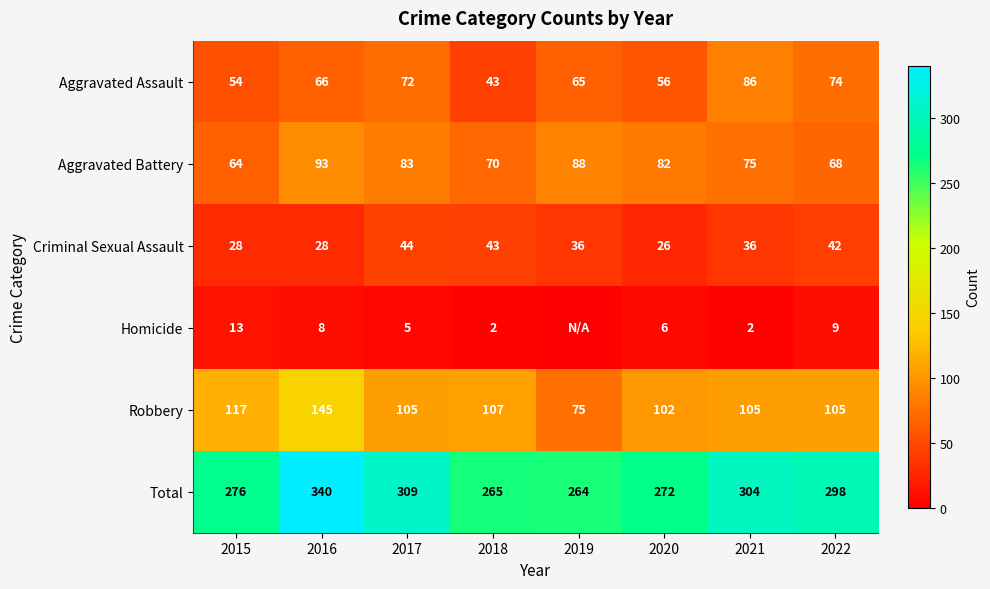

Where is Robbery nearest to the value 110?

2018